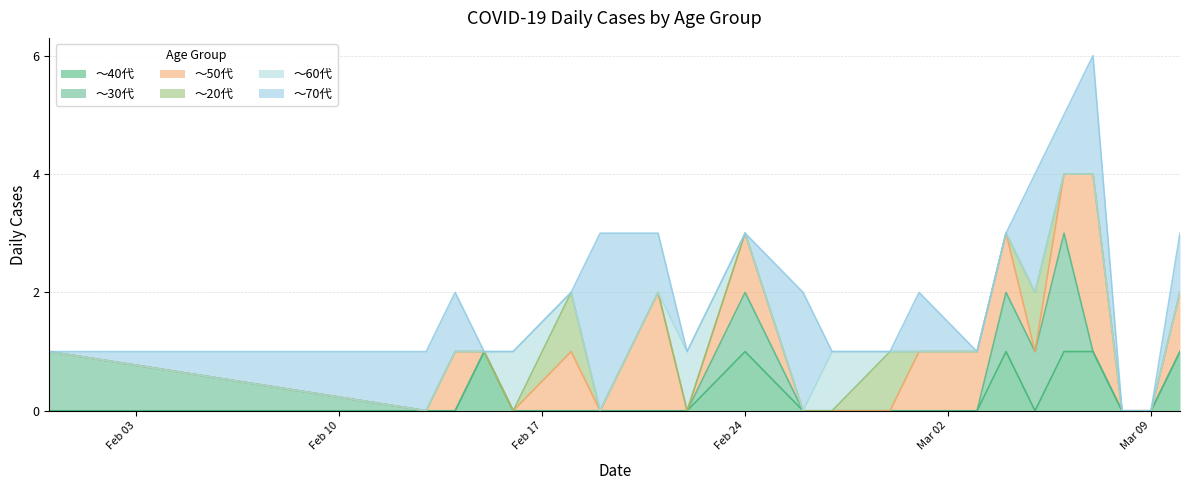

At which label does ～50代 reach its peak?

2020-03-07